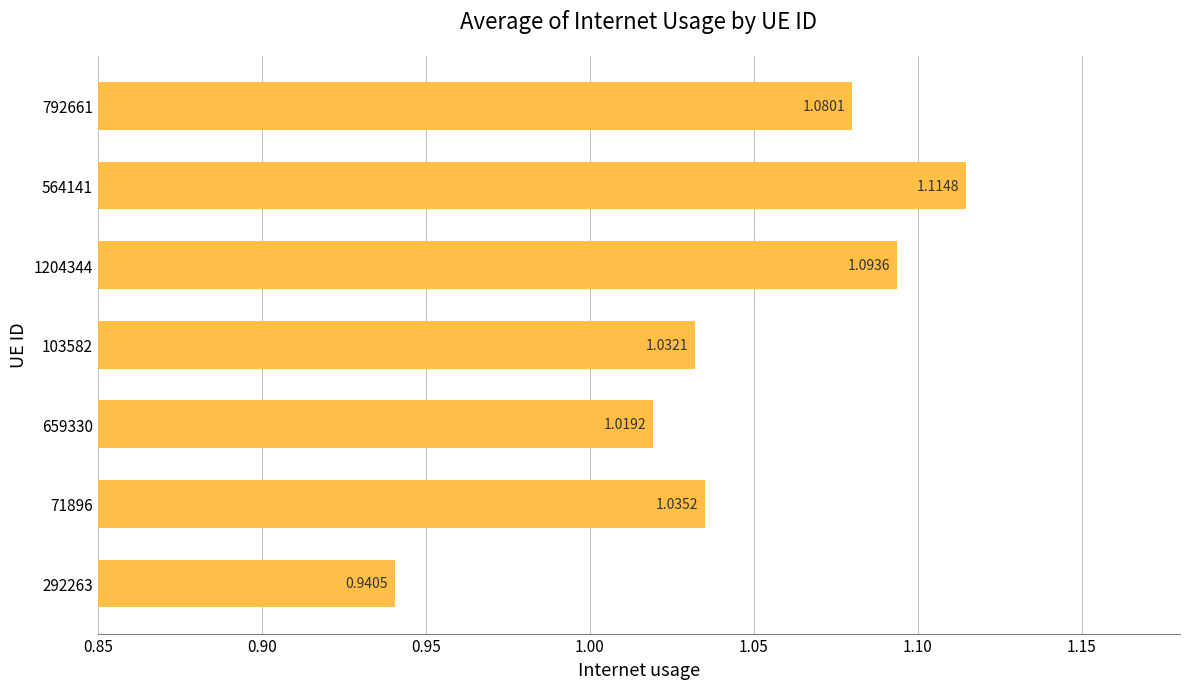

What is the sum of the values at 103582 and 792661?

2.1